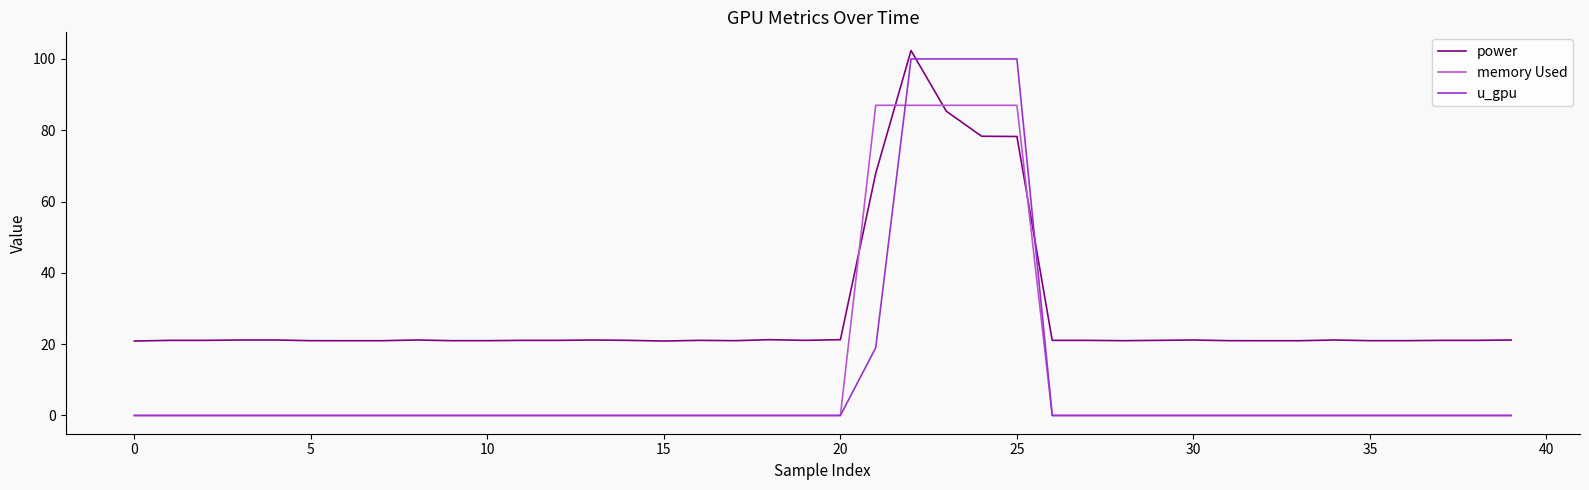

After their last crossing, which series has the higher values: power or u_gpu?

power